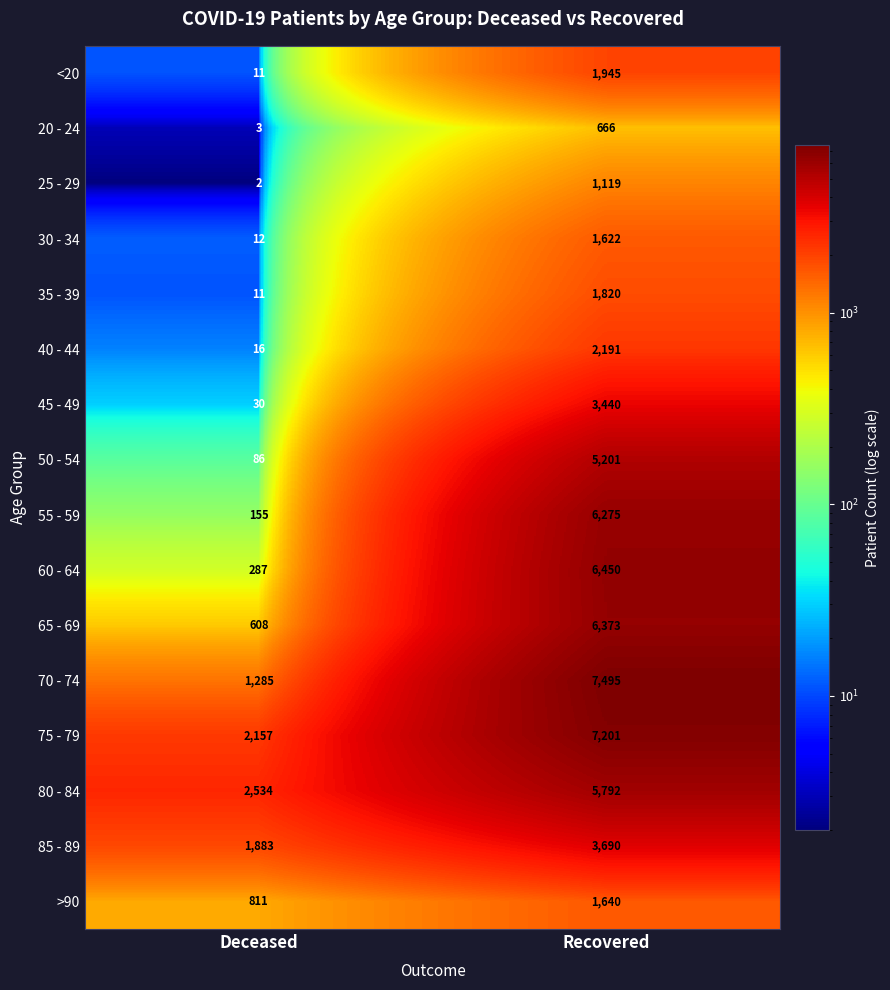

What value does the 75 - 79 series have at Recovered, to the nearest 10?

7200